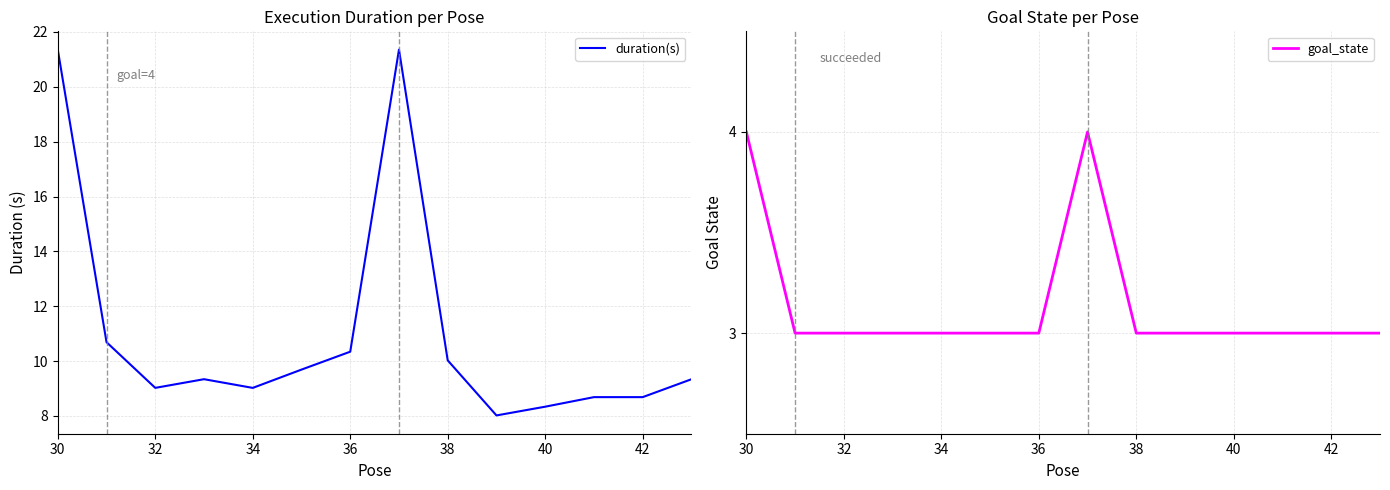

Does the chart display data point markers on the line(s)?

No